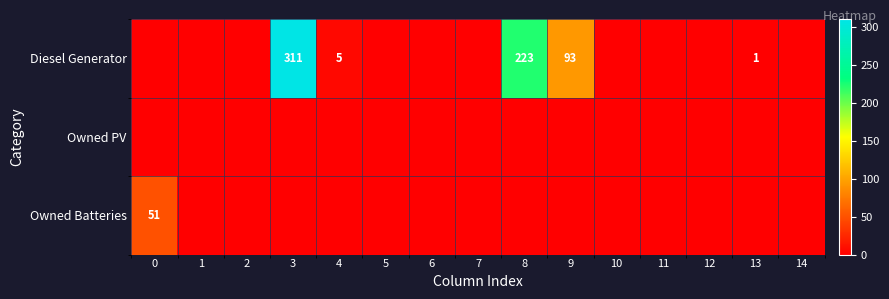

The Owned Batteries series shows 51 at 0. True or false?

True